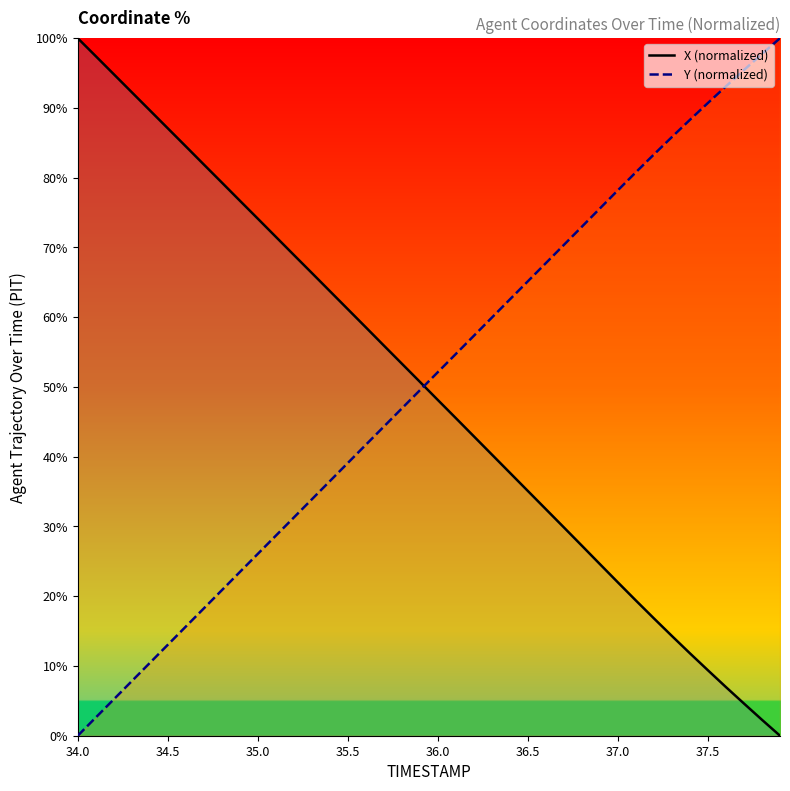

After their last crossing, which series has the higher values: Y or X?

Y